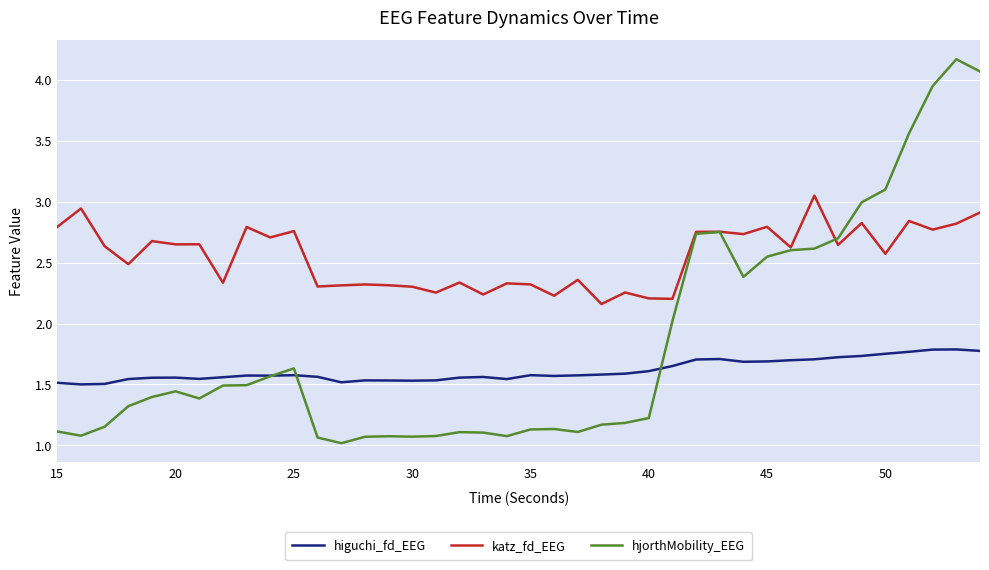

What is the greatest value displayed?

4.2